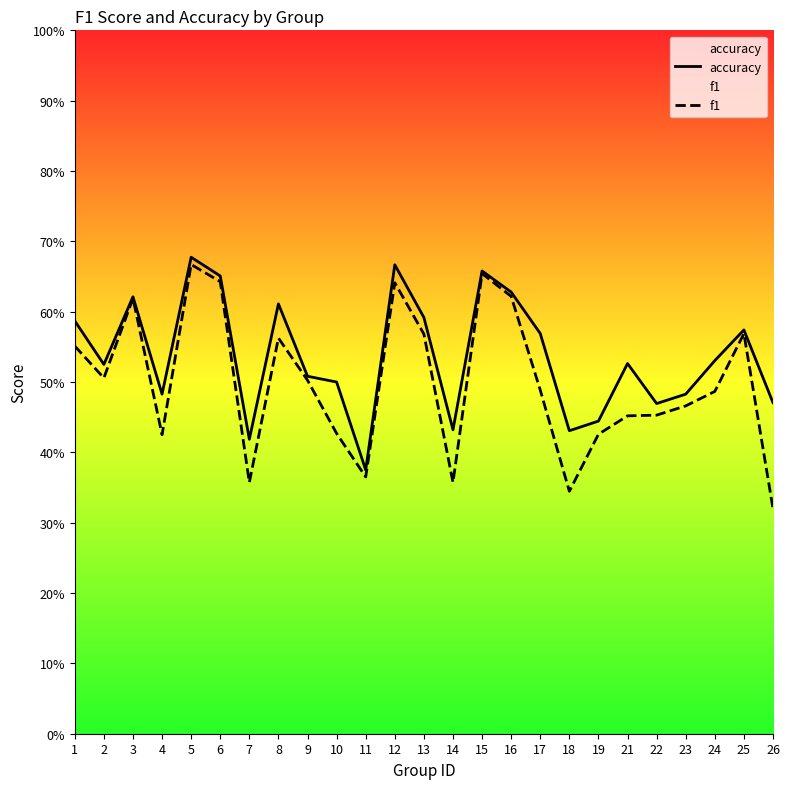

How many series are shown in this chart?

2